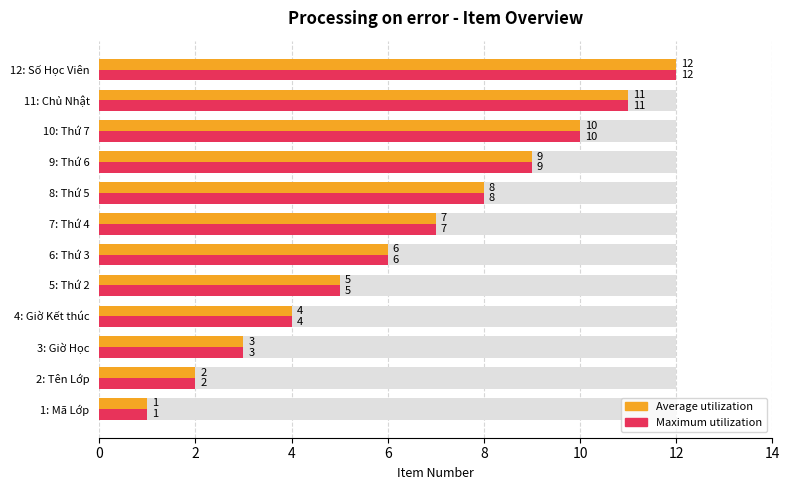

At how many categories does at least one series exceed 4?

8